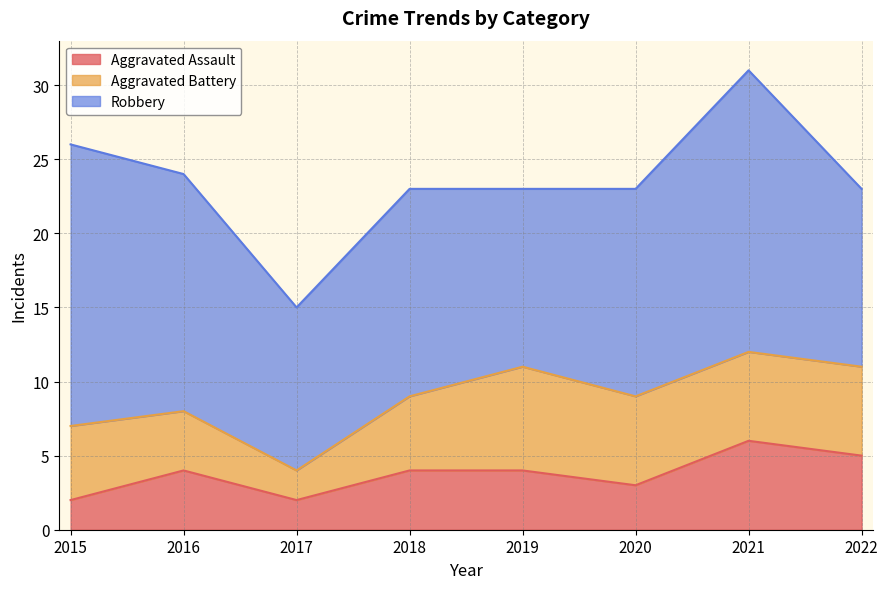

Which series has the largest total across all categories?

Robbery